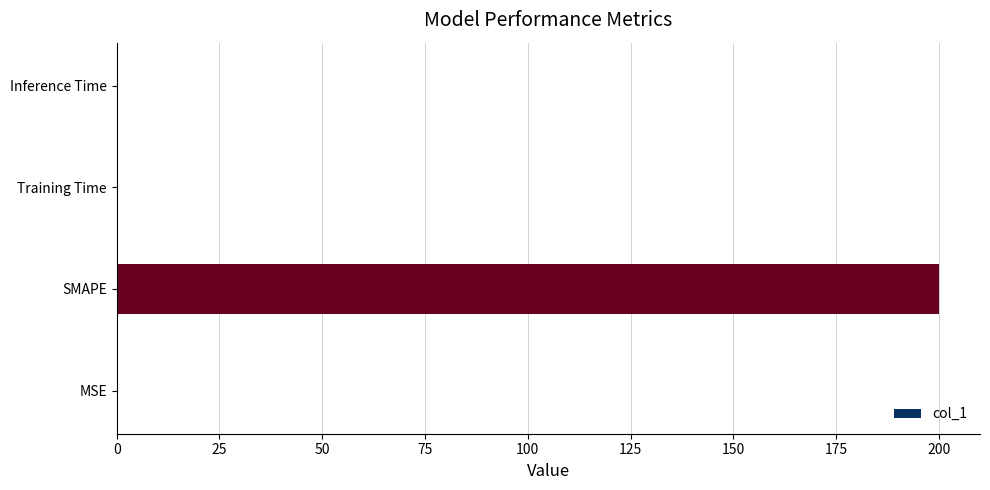

Which has a higher value, Training Time or SMAPE?

SMAPE